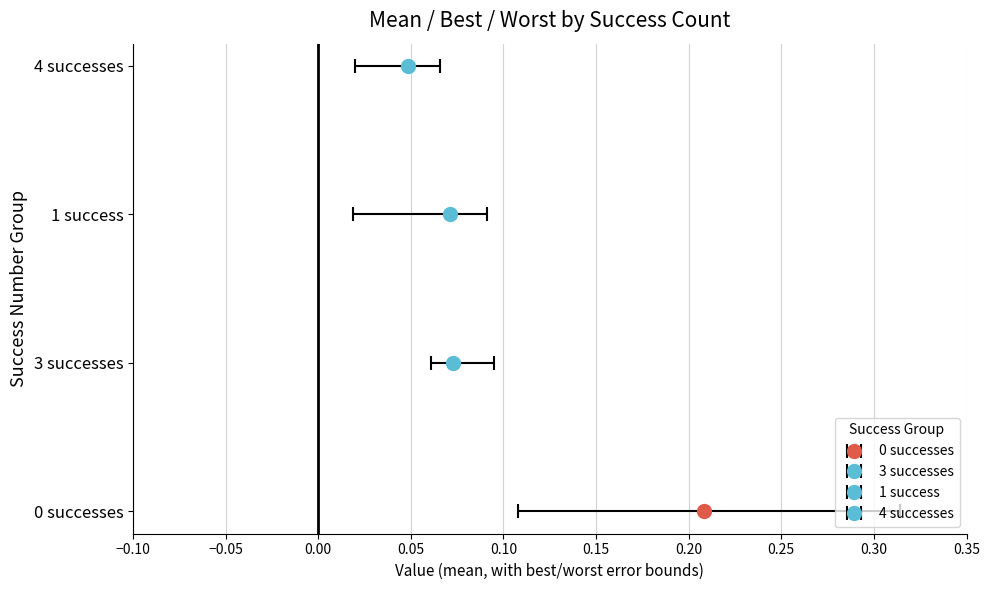

Which has a higher value, worst or success_num?

worst